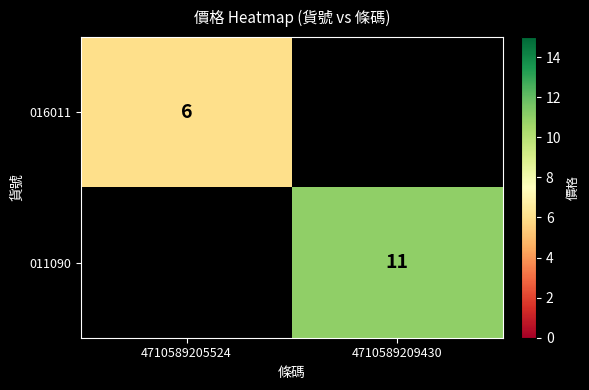

Which label corresponds to the largest value in the chart?

4710589209430